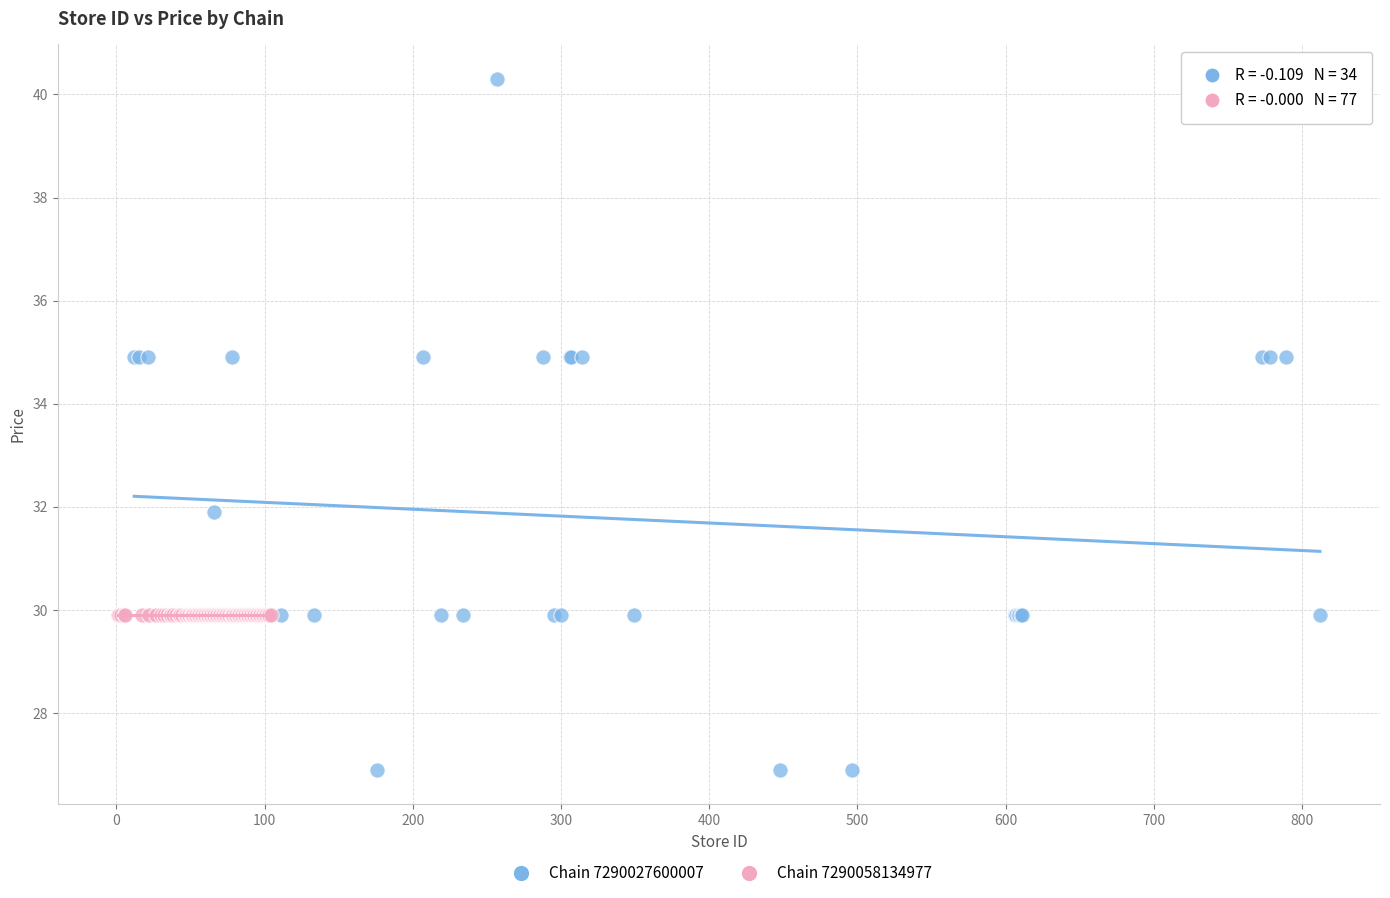

Which series contains the lowest Y value?

Chain 7290027600007